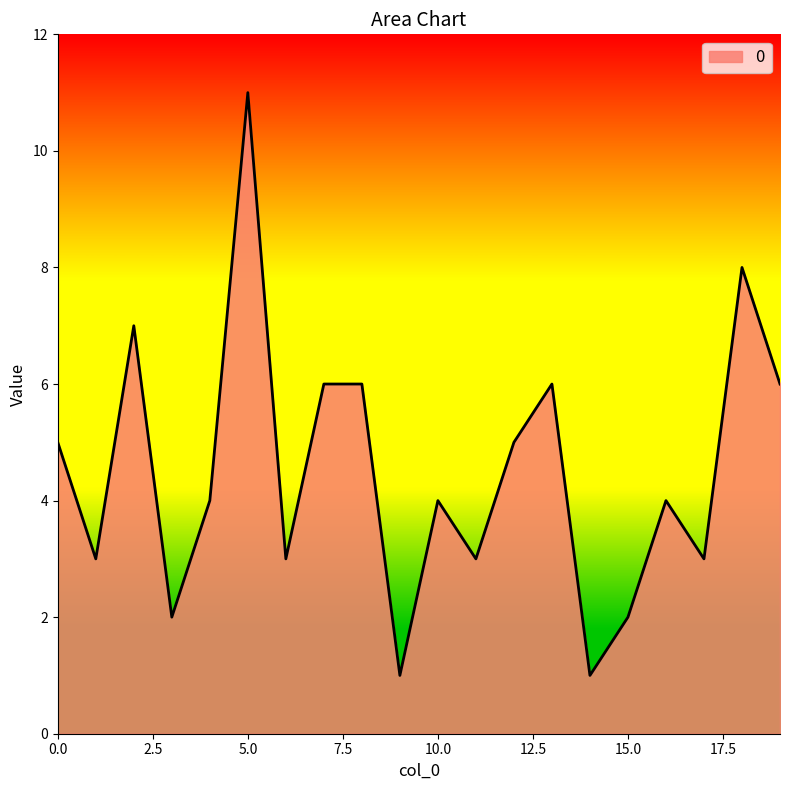

What is the greatest value displayed?

11